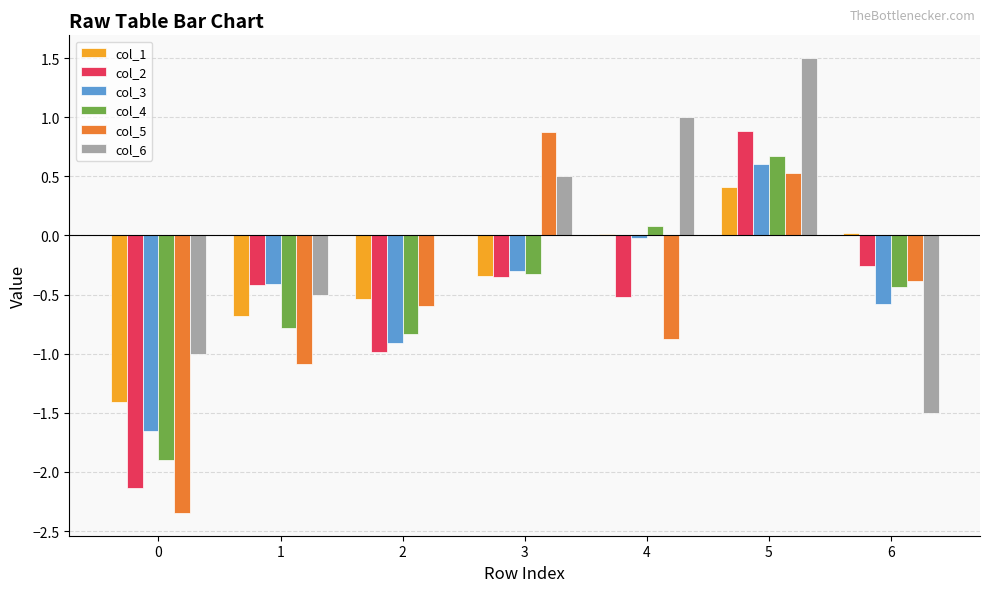

What is the approximate value of col_3 at 5?

0.6